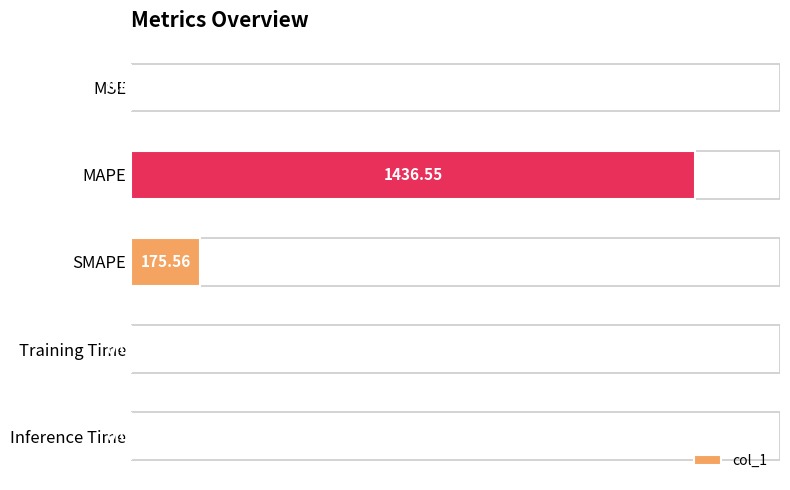

What is the sum of all values?

1612.3